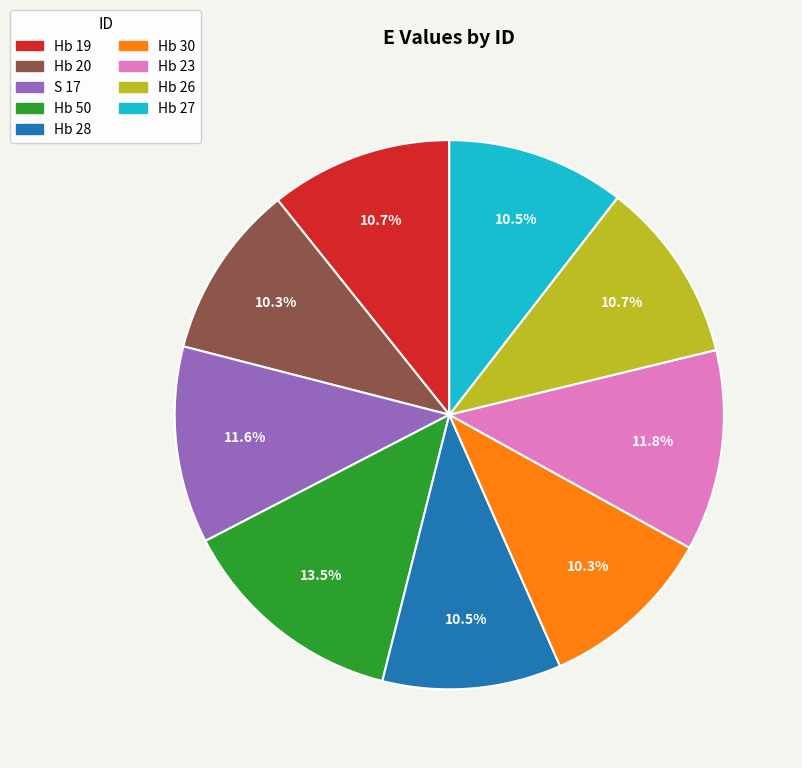

To the nearest percent, what is the average slice percentage?

11%